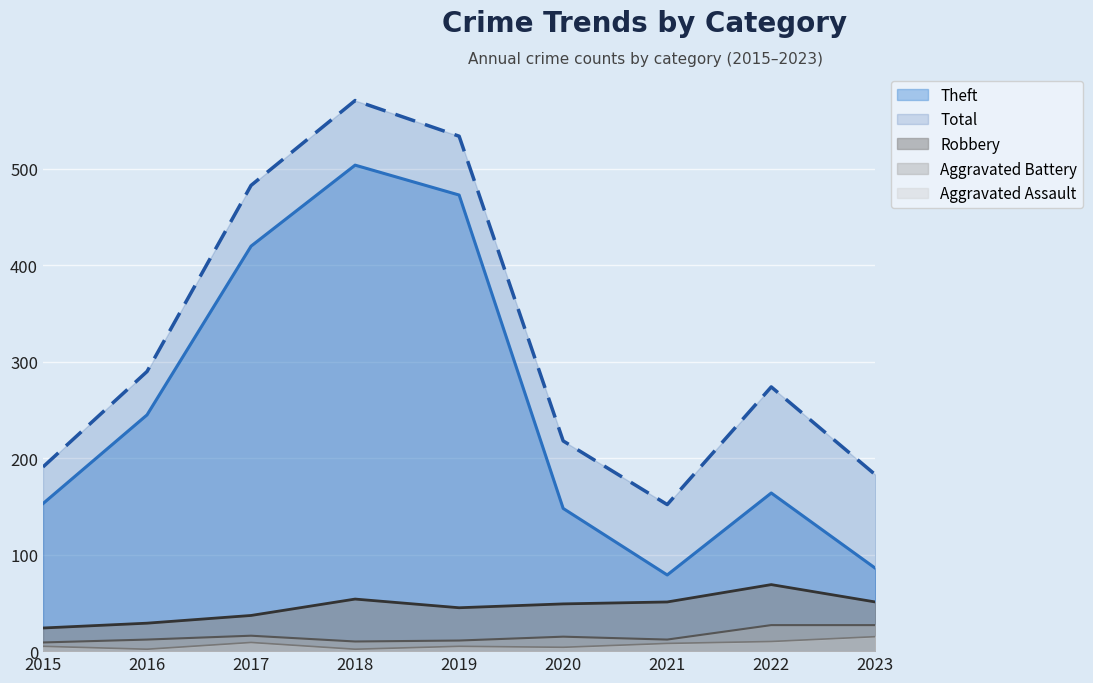

Which series changed the most between 2020 and 2021?

Theft